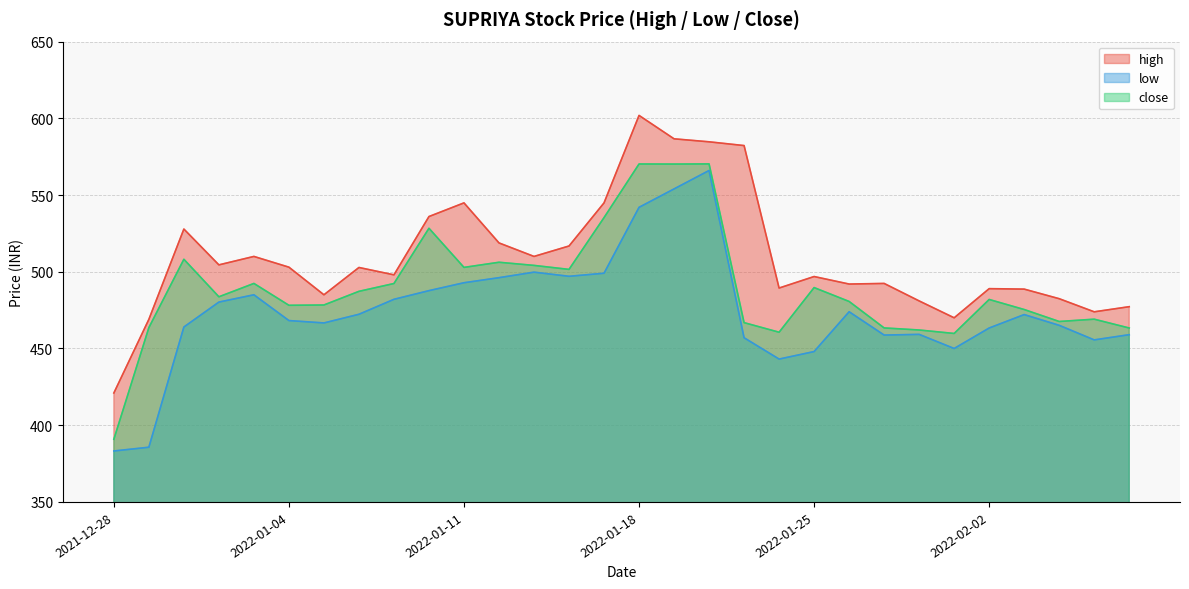

Rank the categories by low value from lowest to highest.

2021-12-28, 2021-12-29, 2022-01-24, 2022-01-25, 2022-02-01, 2022-02-07, 2022-01-21, 2022-01-28, 2022-02-08, 2022-01-31, 2022-02-02, 2021-12-30, 2022-02-04, 2022-01-05, 2022-01-04, 2022-02-03, 2022-01-06, 2022-01-27, 2021-12-31, 2022-01-07, 2022-01-03, 2022-01-10, 2022-01-11, 2022-01-12, 2022-01-14, 2022-01-17, 2022-01-13, 2022-01-18, 2022-01-19, 2022-01-20